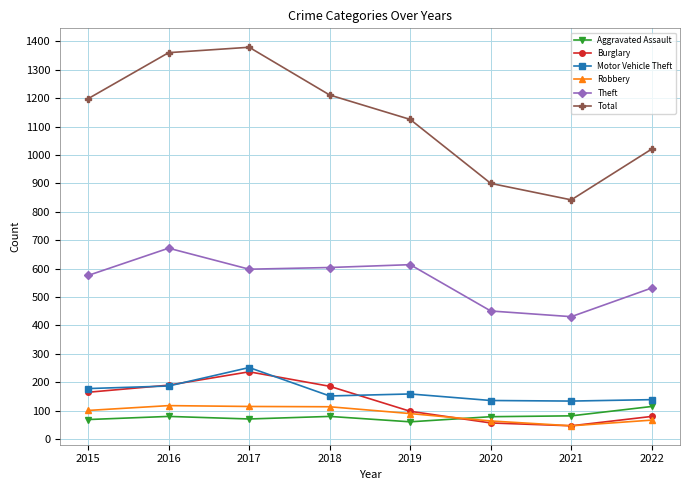

At which label does Theft reach its minimum?

2021